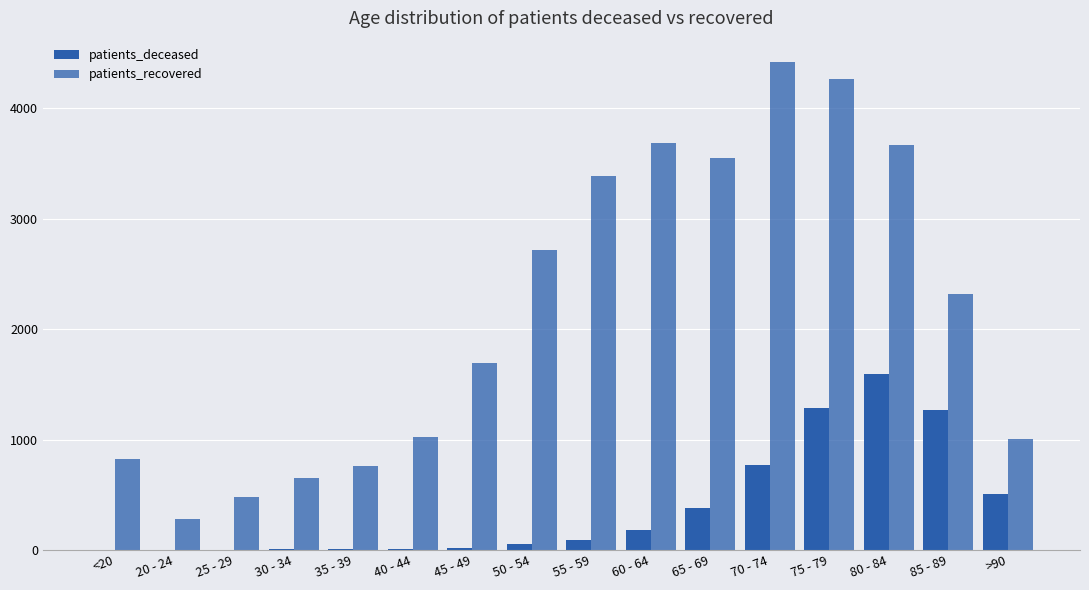

At how many categories does at least one series exceed 276?

16